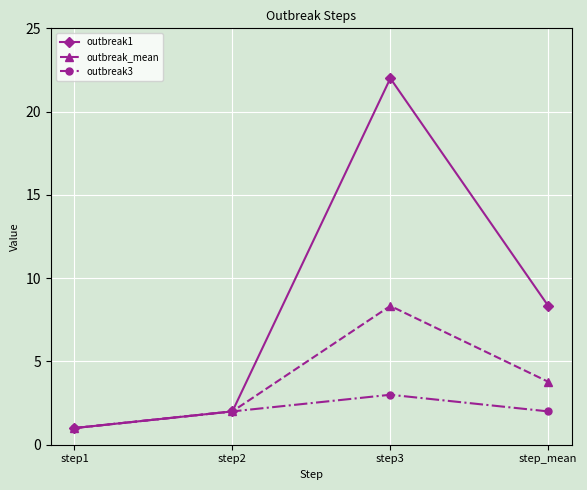

Does the chart display data point markers on the line(s)?

Yes